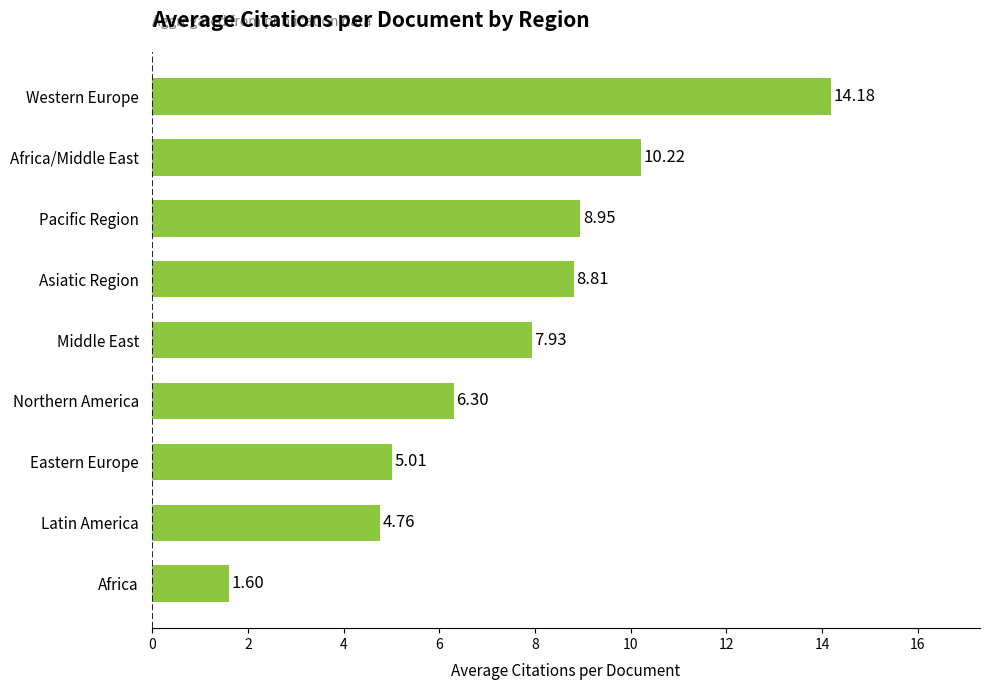

What is the sum of all values?

67.8